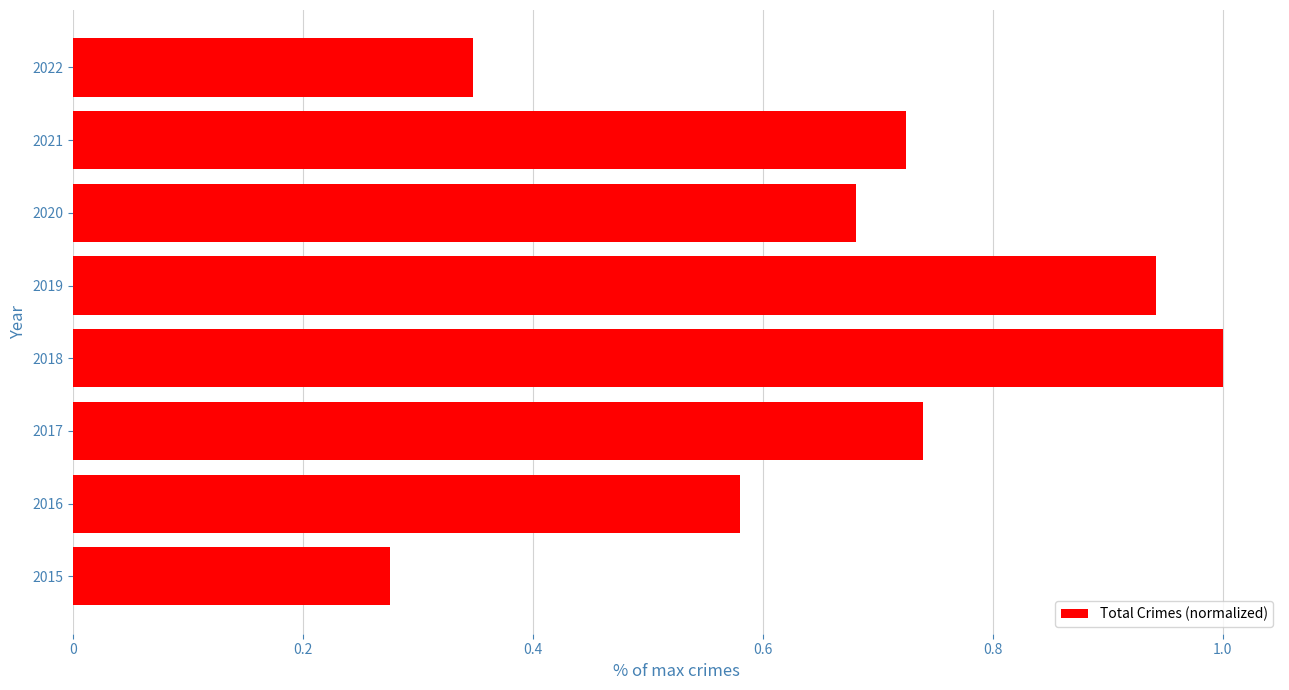

Rank the categories by value from highest to lowest.

2018, 2019, 2017, 2021, 2020, 2016, 2022, 2015